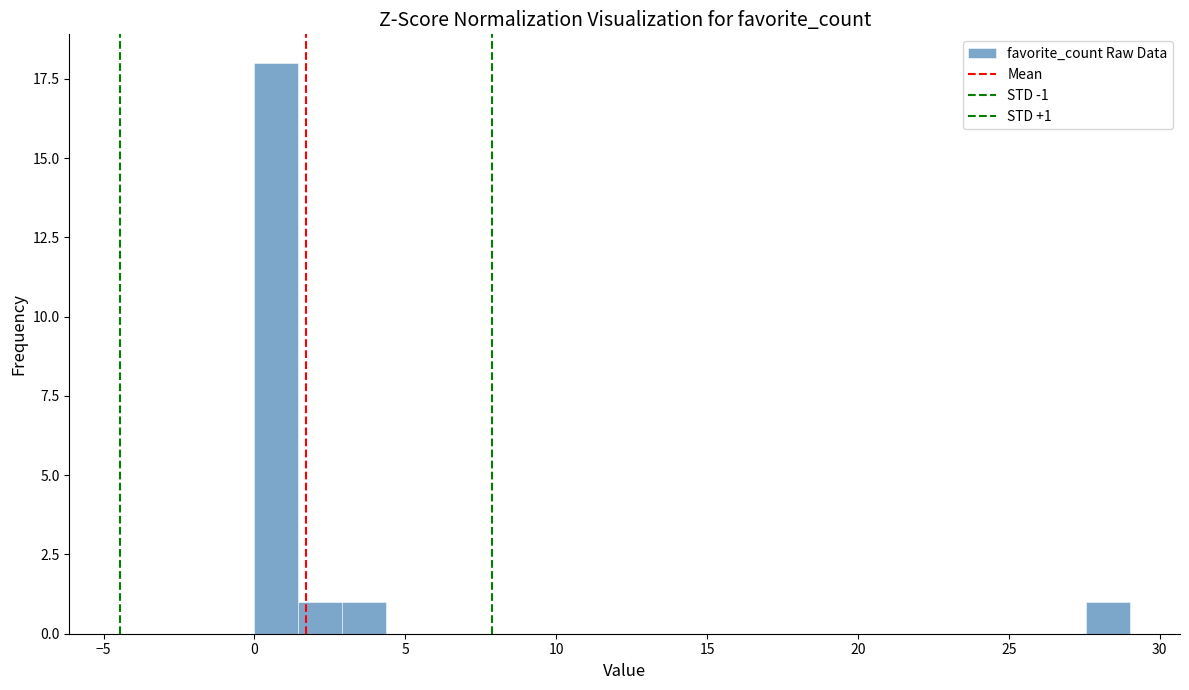

Around what value on the x-axis is the tallest bar? Give the approximate position of its centre, as read against the axis.

0.5